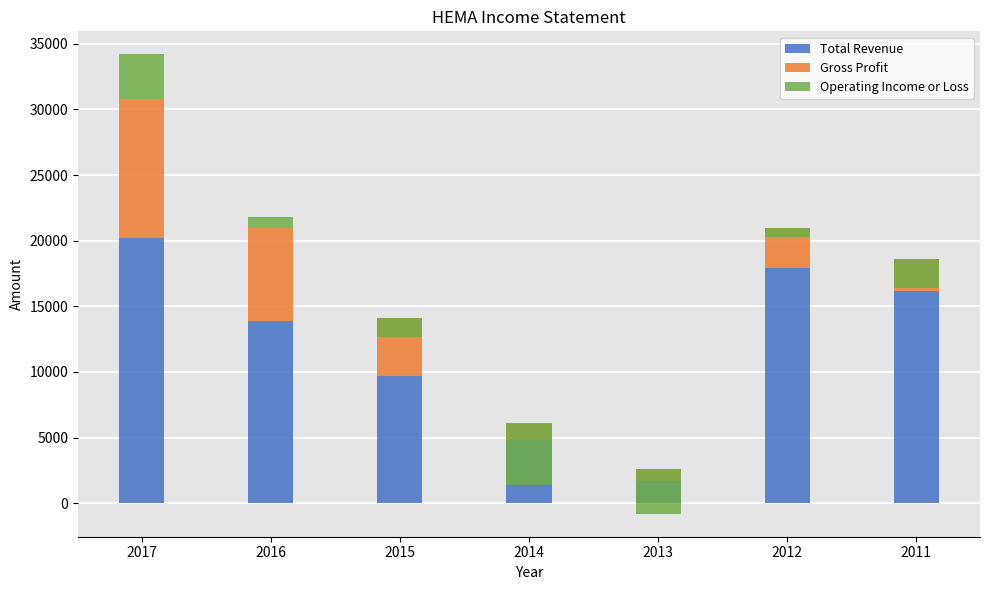

Where does the Gross Profit series first go above 3100?

2017